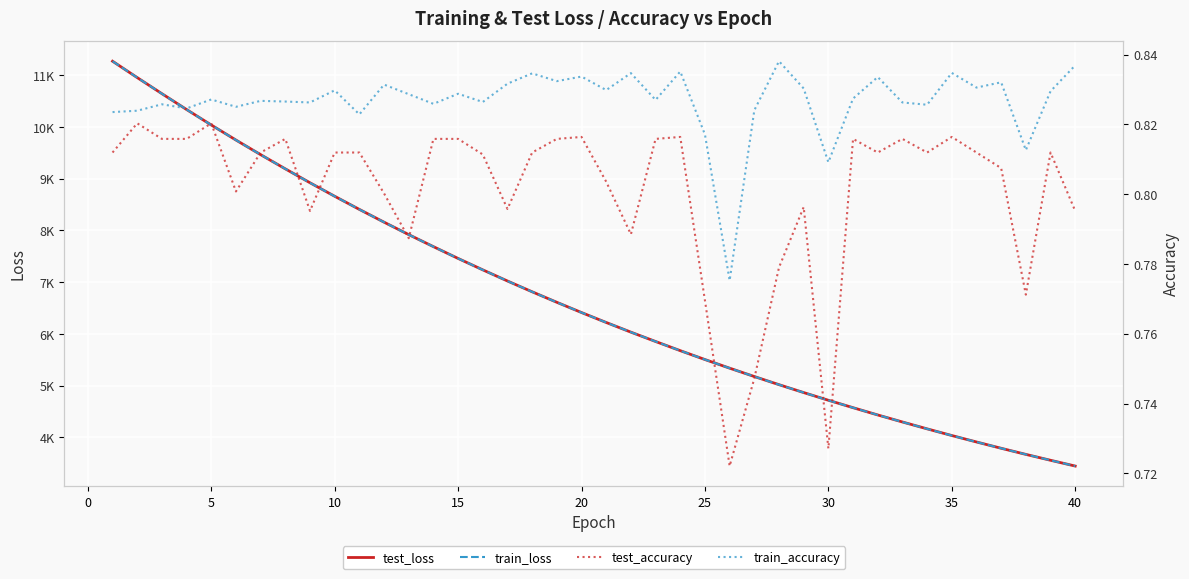

How many data points in train_loss are above 6413?

20